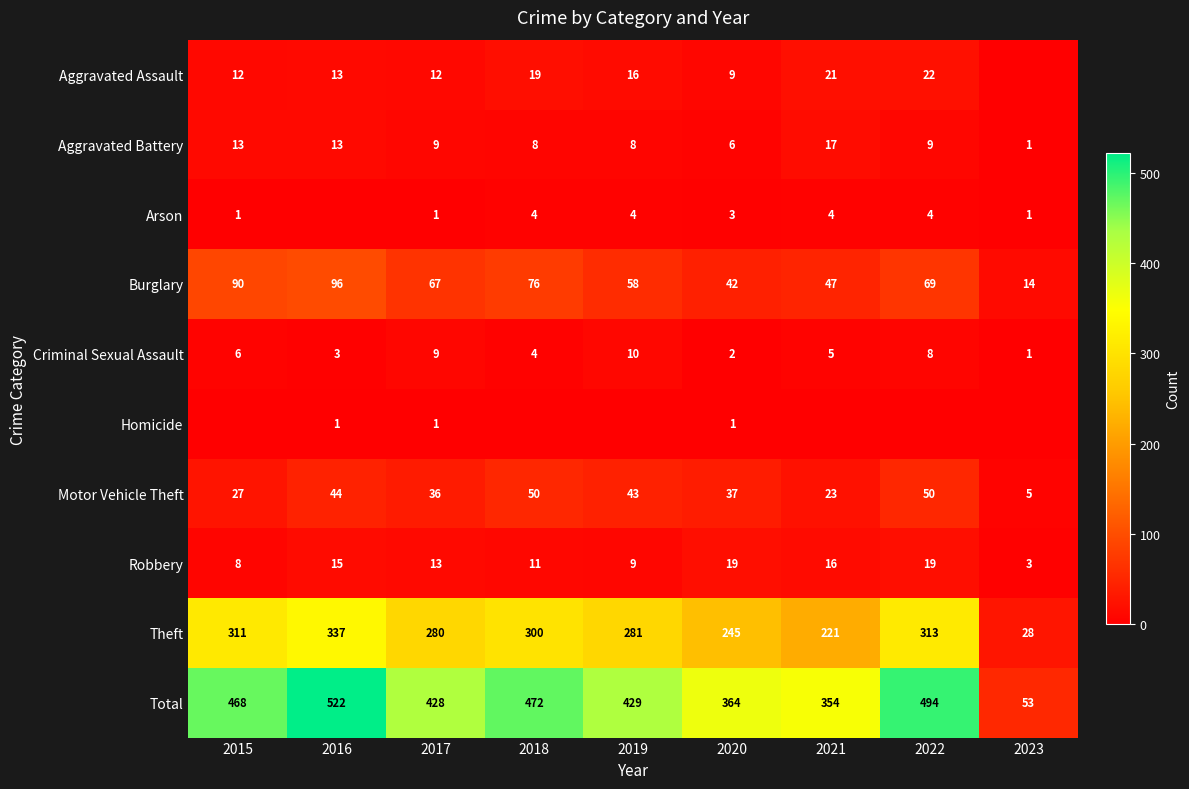

What is the difference between the highest and lowest values at 2017?

427